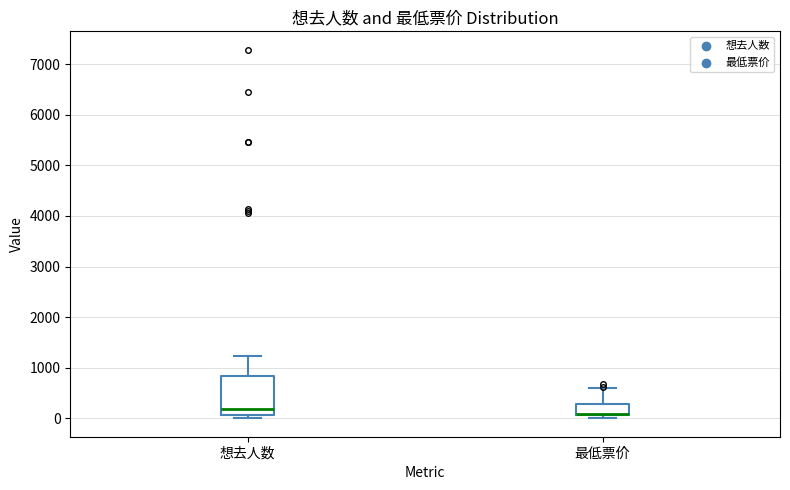

Reading left to right, read every box against the y-axis: the position of its median line, the range the box covers, and the ends of its whiskers. The values are not printed on the chart, so give them approximately, as read against the axis.

想去人数: median 200, box 100 to 800, whiskers 0 to 1200
最低票价: median 100 (drawn on the box's lower edge), box 100 to 300, whiskers 0 to 600